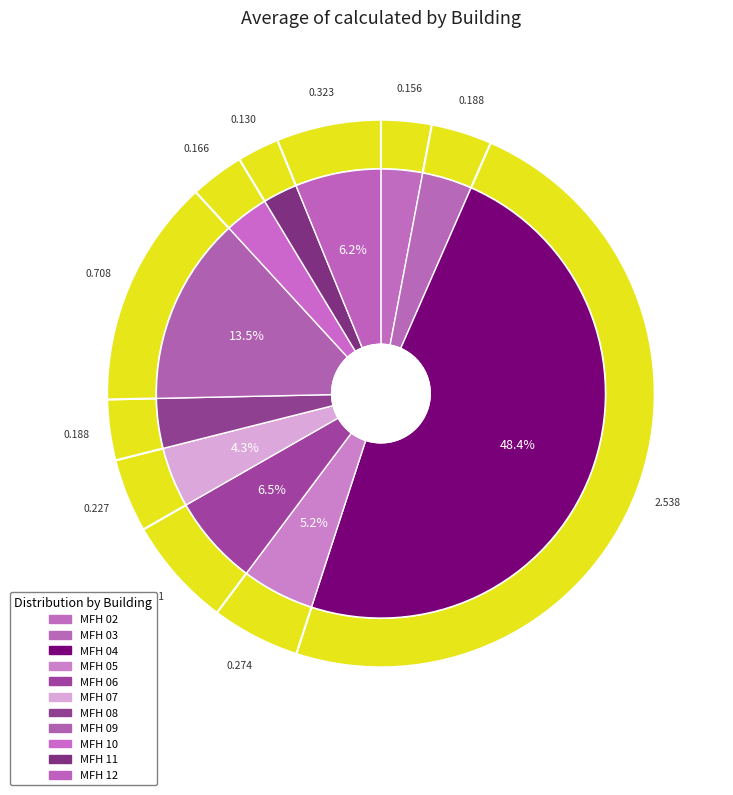

Do MFH 02 and MFH 09 together represent more than half of the pie?

No